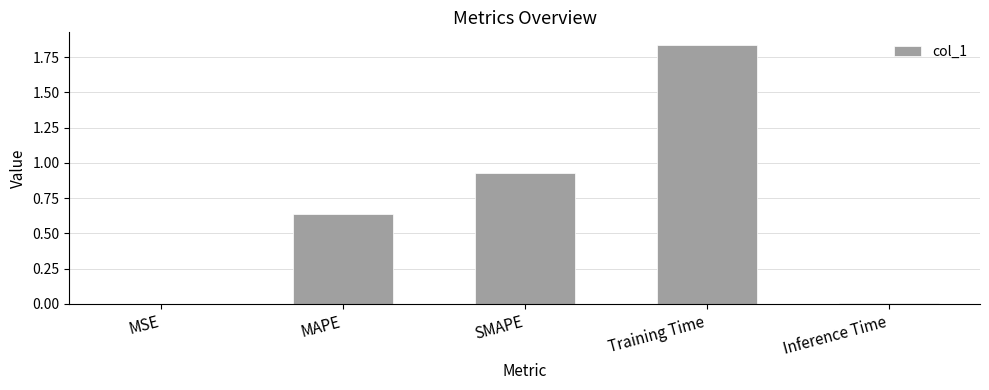

What is the sum of the values at Training Time and SMAPE?

2.8